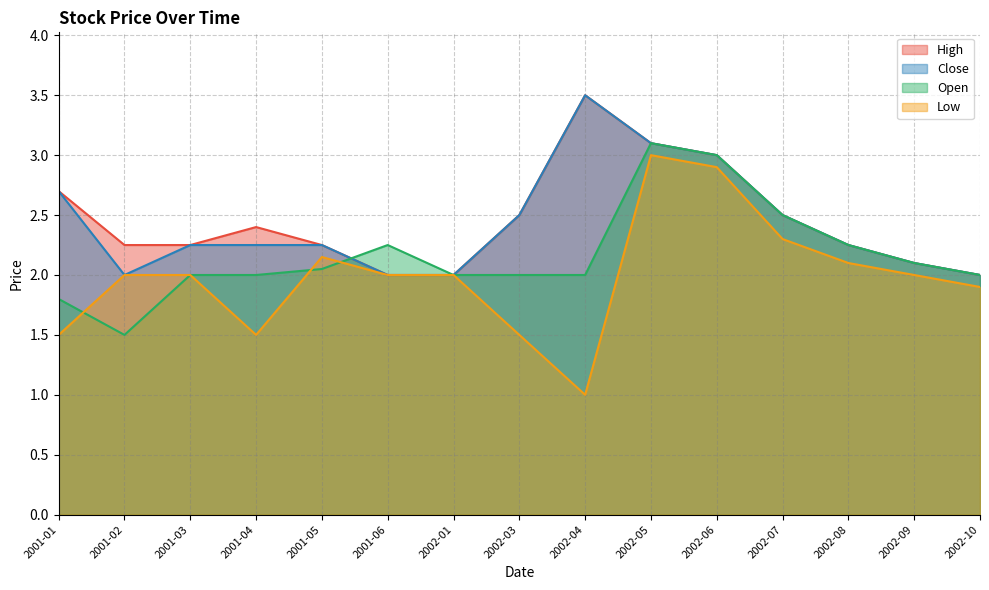

True or false: High has a value of 4.1 at 2002-06.

False